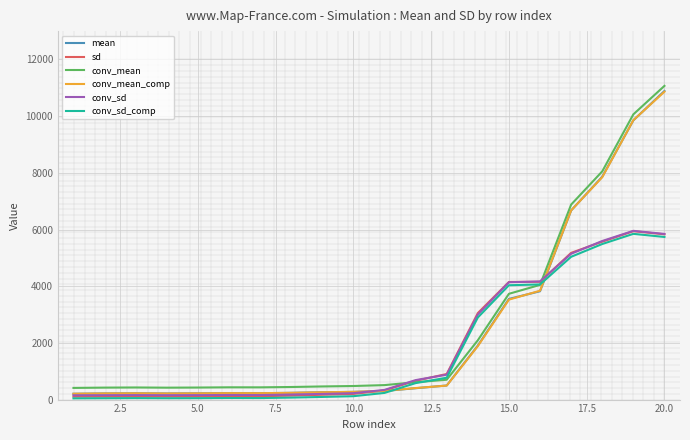

True or false: mean and conv_mean intersect in this chart.

False